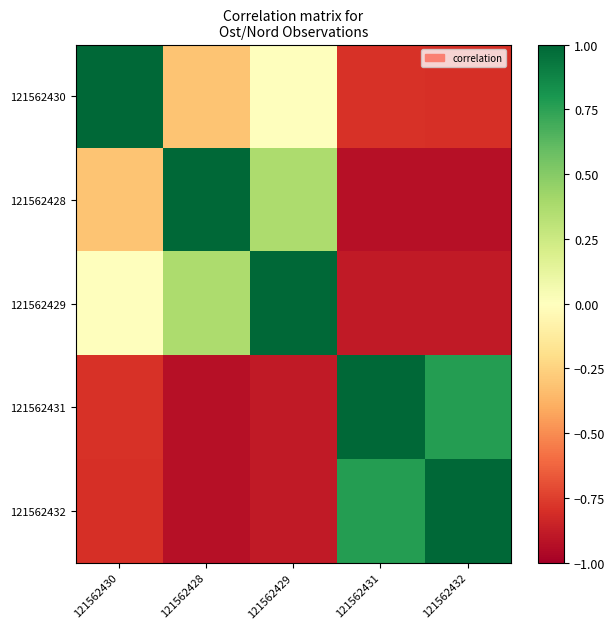

How many categories are shown in the chart?

5